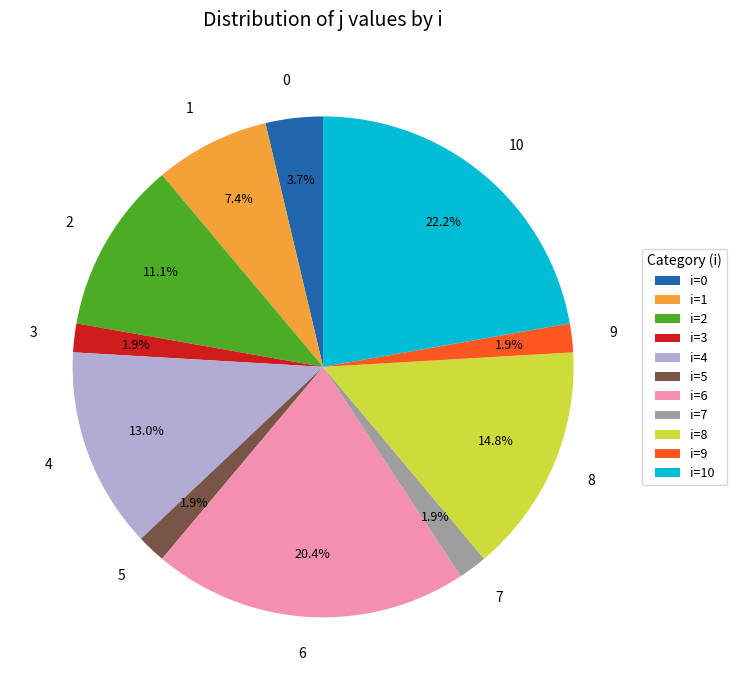

To the nearest percent, what is the average slice percentage?

9%